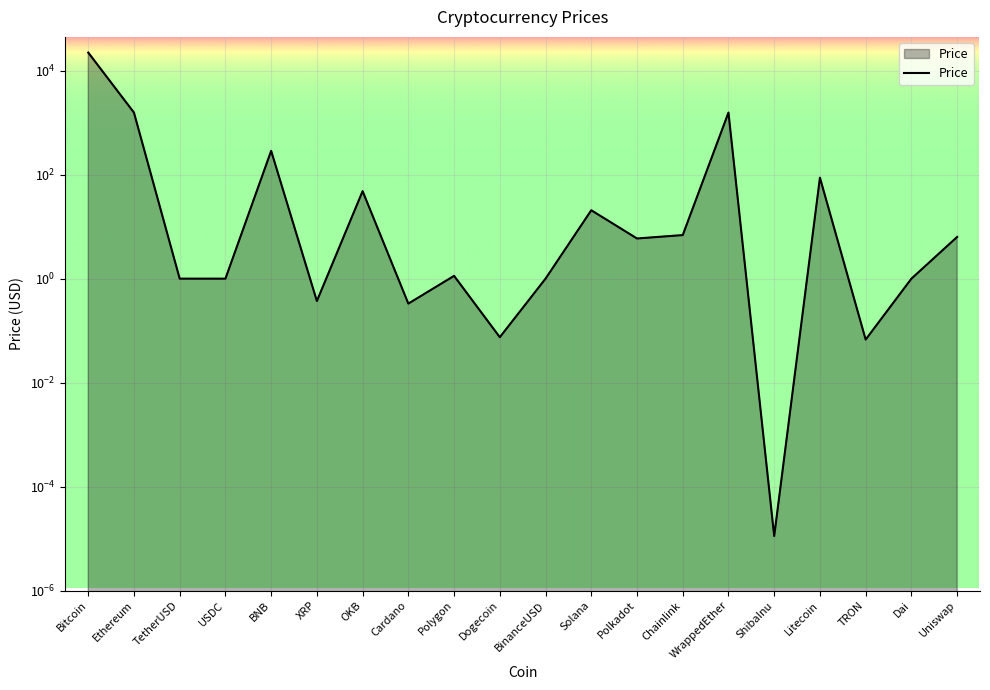

Rank the categories by value from lowest to highest.

ShibaInu, TRON, Dogecoin, Cardano, XRP, USDC, Dai, TetherUSD, BinanceUSD, Polygon, Polkadot, Uniswap, Chainlink, Solana, OKB, Litecoin, BNB, Ethereum, WrappedEther, Bitcoin